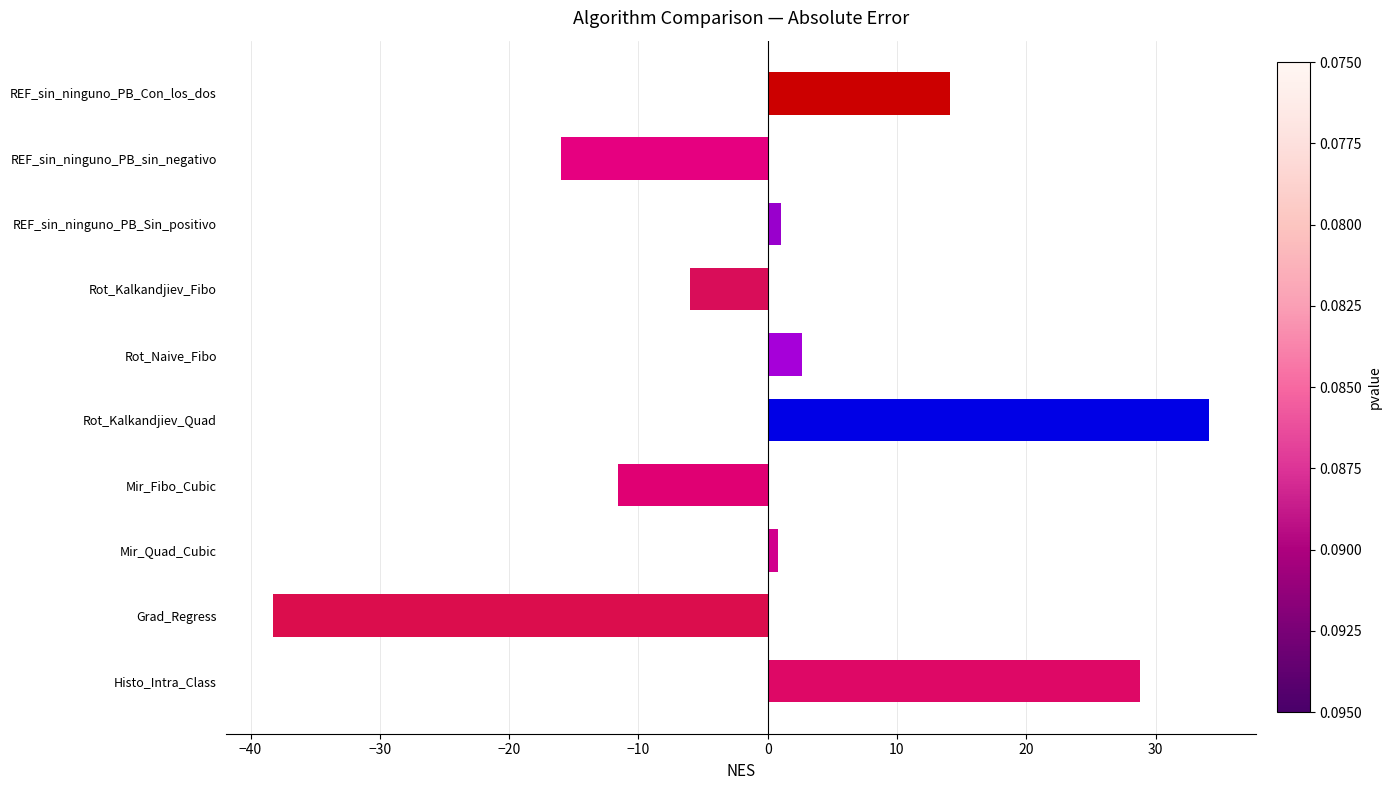

What is the greatest value displayed?

34.1